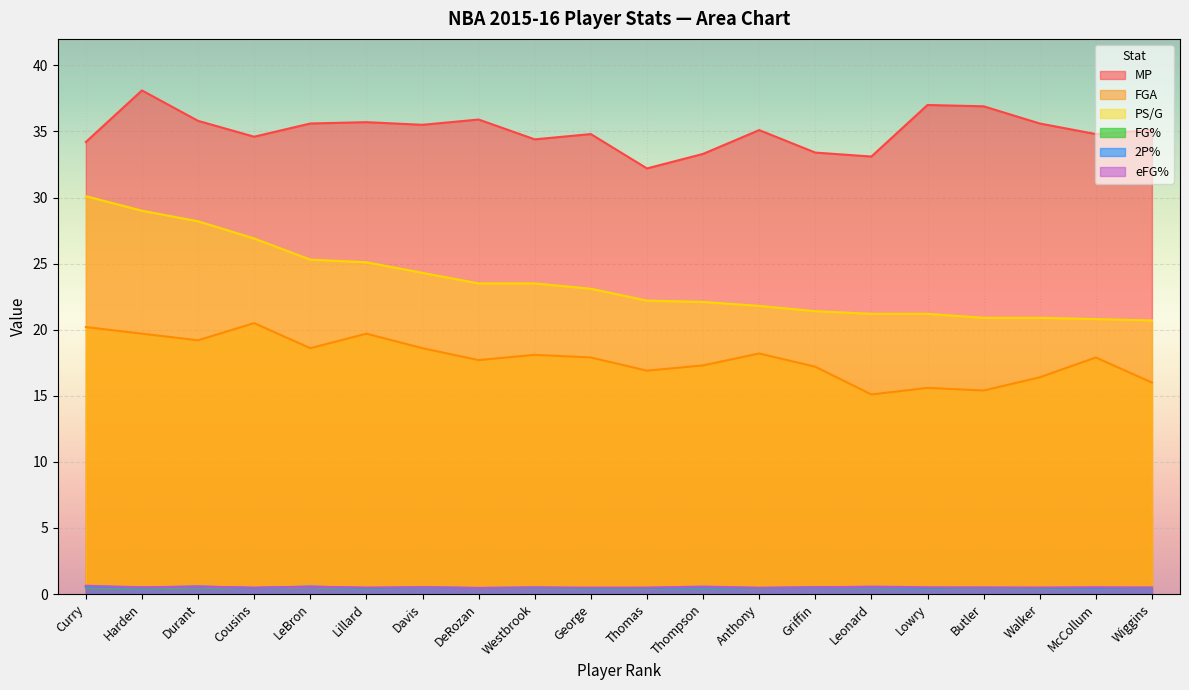

How many series are shown in this chart?

6